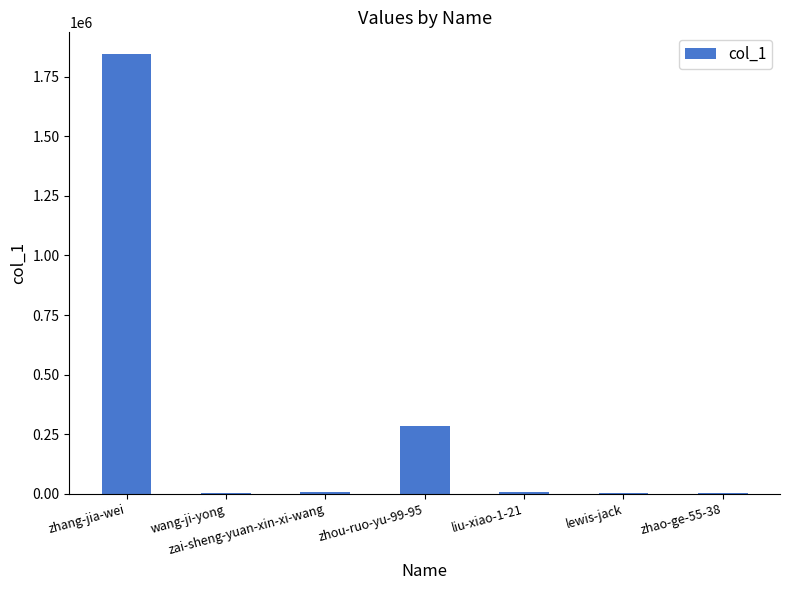

What is the sum of all values?

2147891